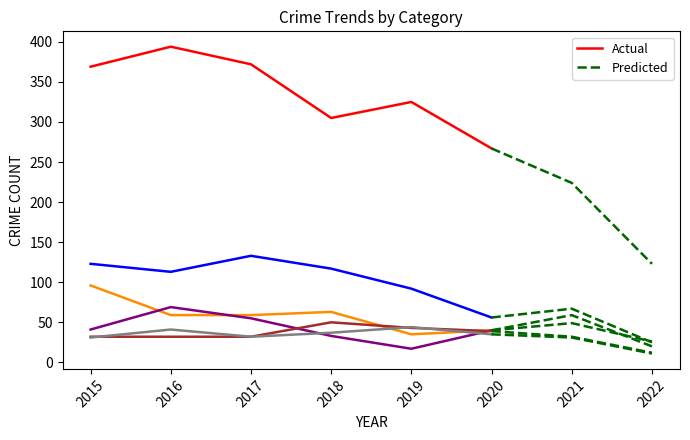

The value of Aggravated Battery at 2019 is 23. True or false?

False